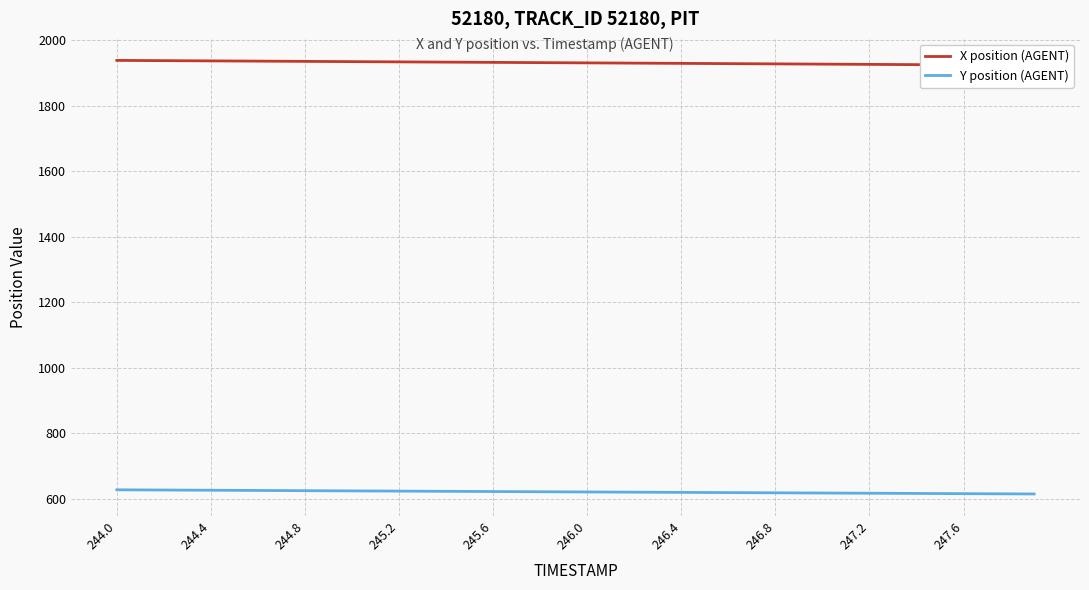

Is it true that Y position (AGENT) equals 622.1 at 245.6?

True